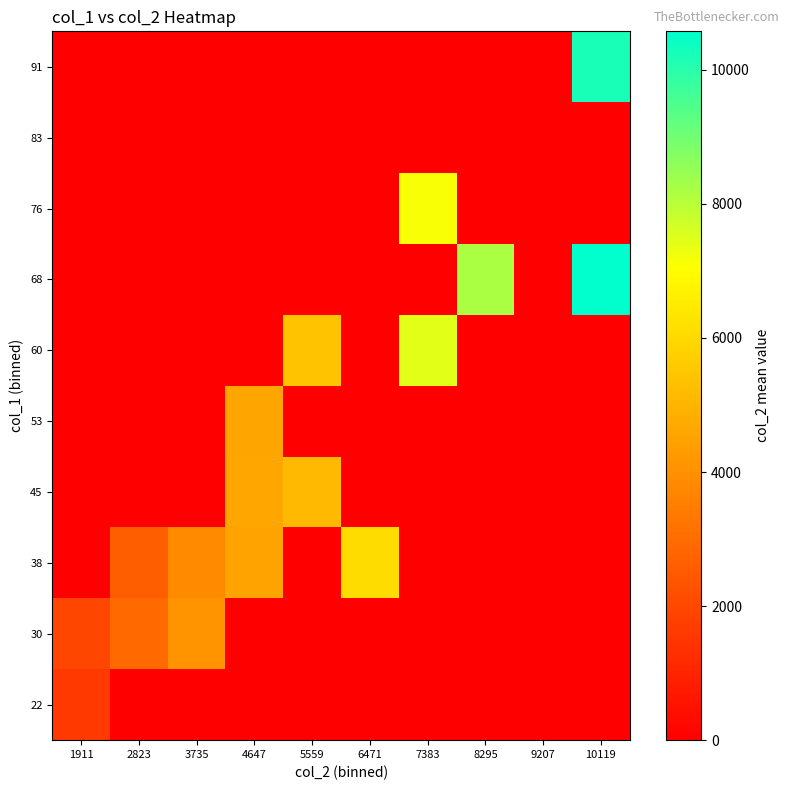

What is the difference between the highest and lowest values at 8295?

8189.0